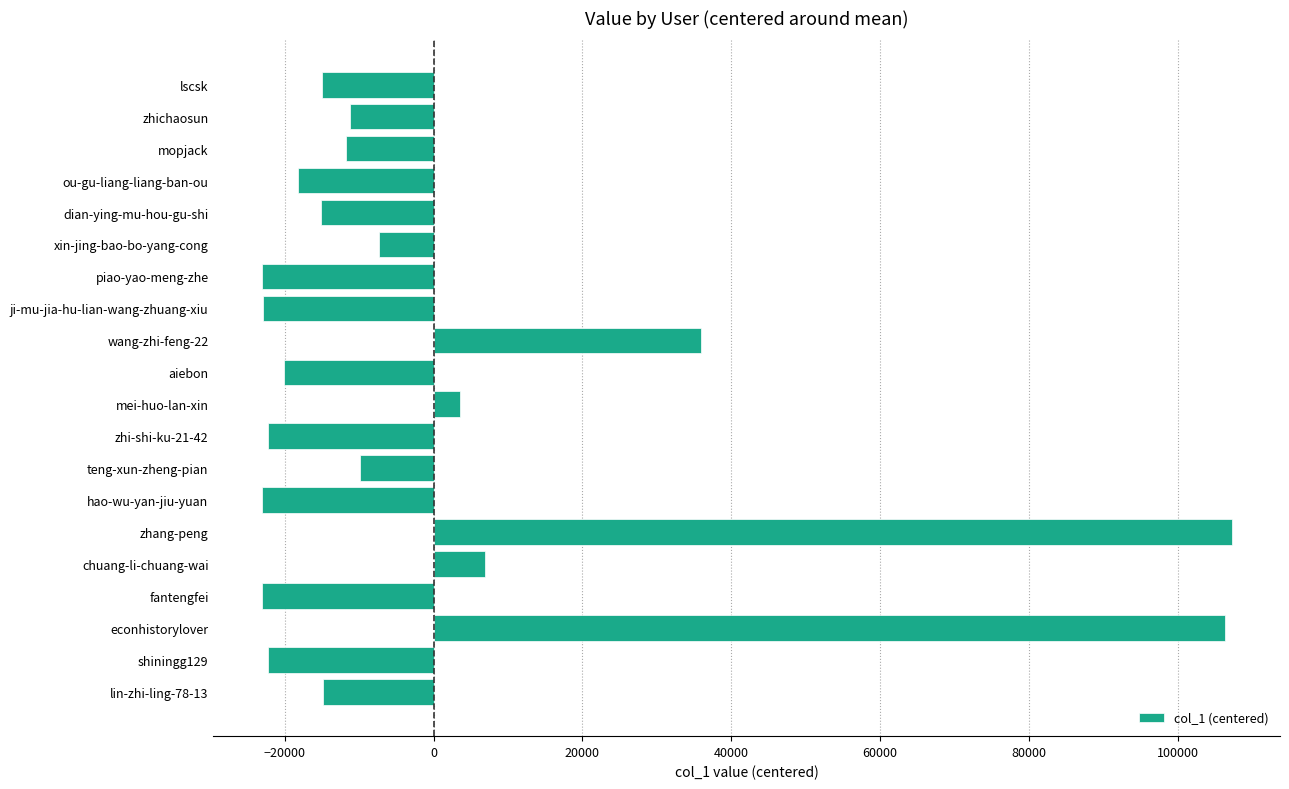

What is the difference between the maximum and minimum values?

130248.0